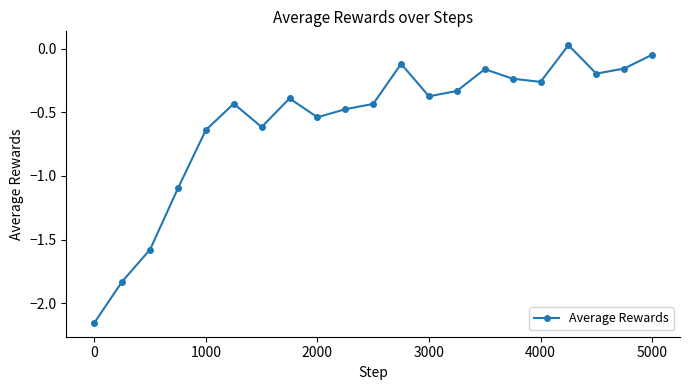

True or false: the data has more than 1 interior local peaks.

True